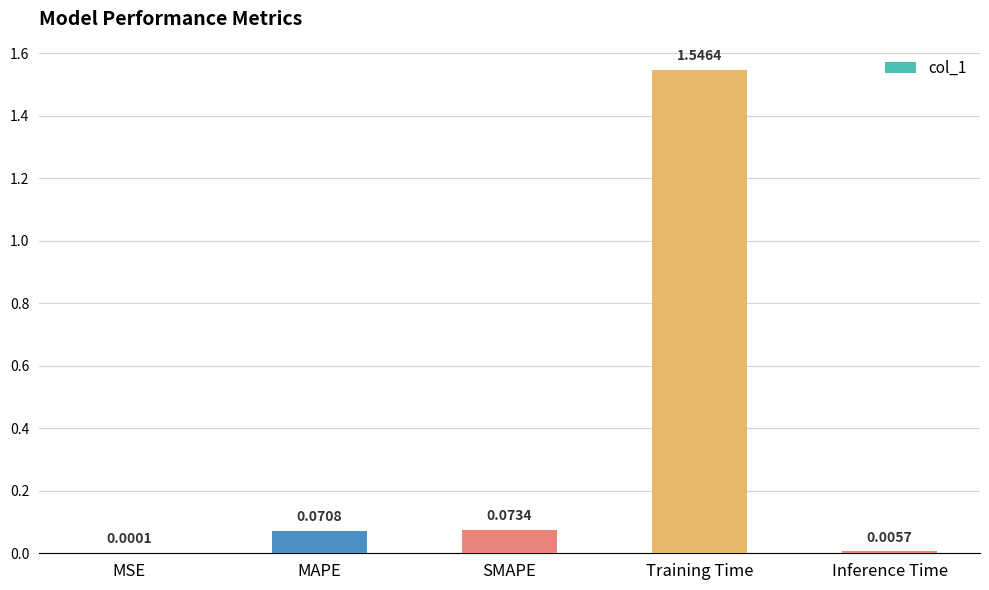

Where is the data nearest to the value 0?

MSE